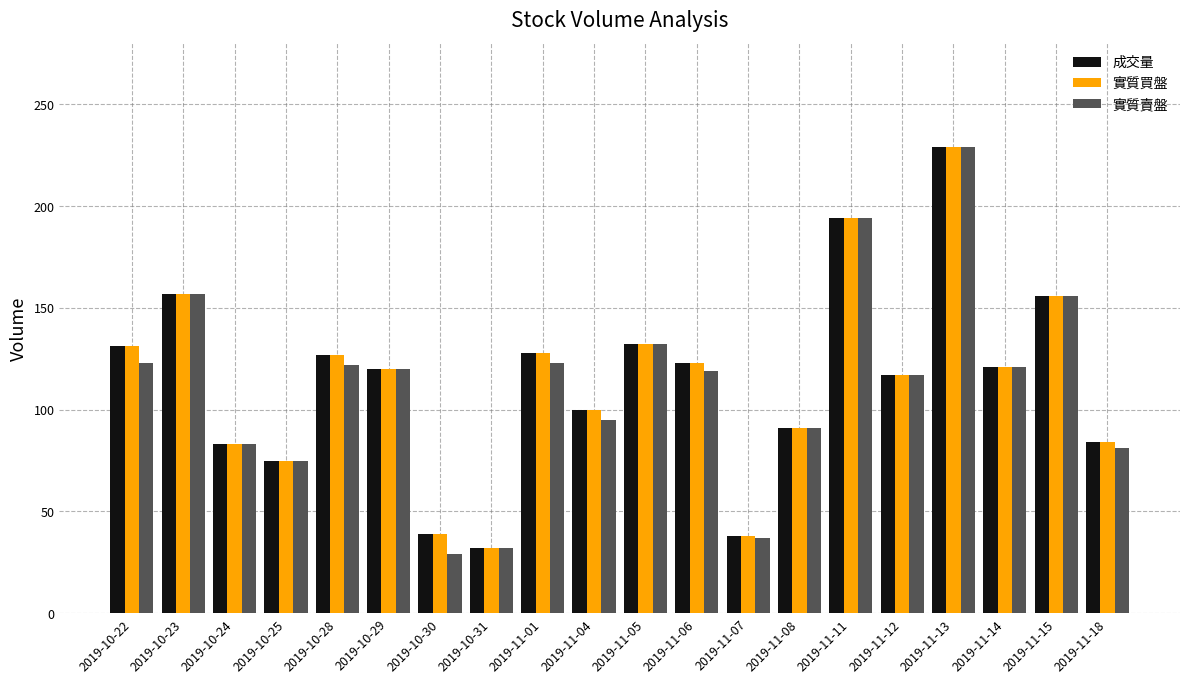

How many bars are there in total?

60